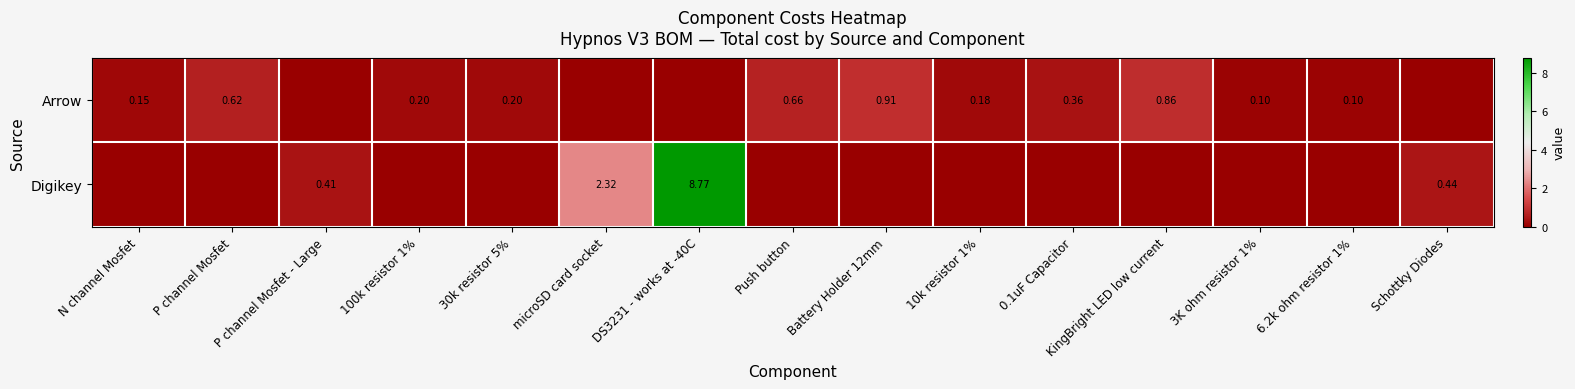

Is the value of Arrow at 3K ohm resistor 1% greater than the value of Digikey at P channel Mosfet - Large?

No